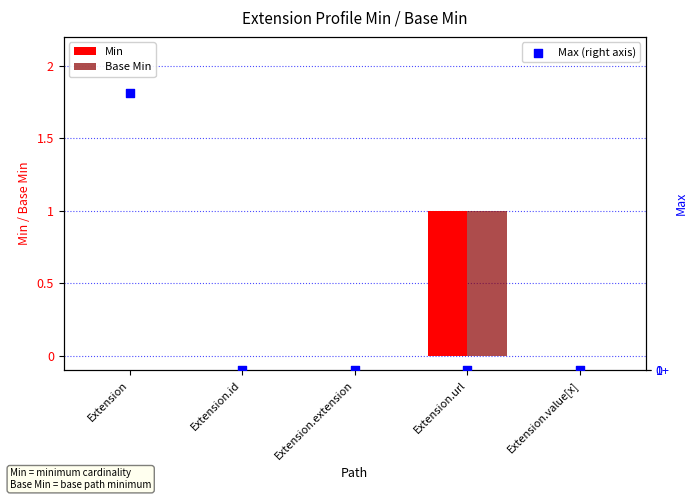

Which series reaches the minimum Y coordinate?

Min